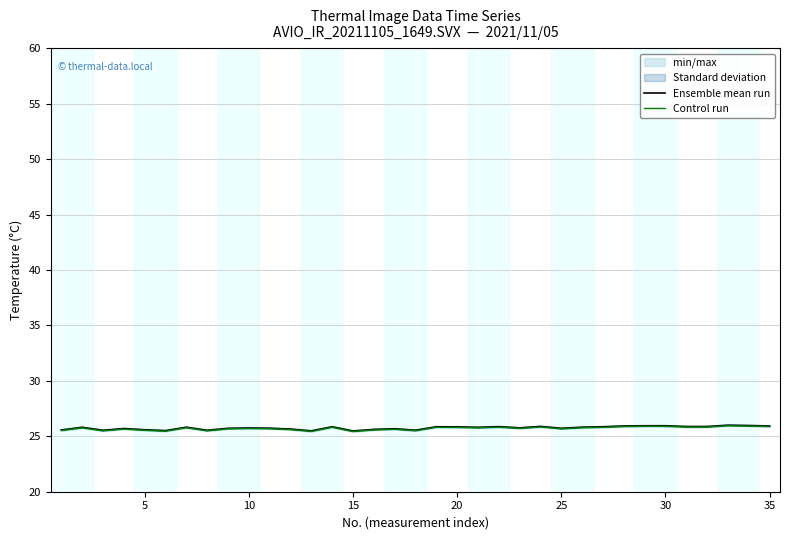

The Control run series shows 25.9 at 30. True or false?

True